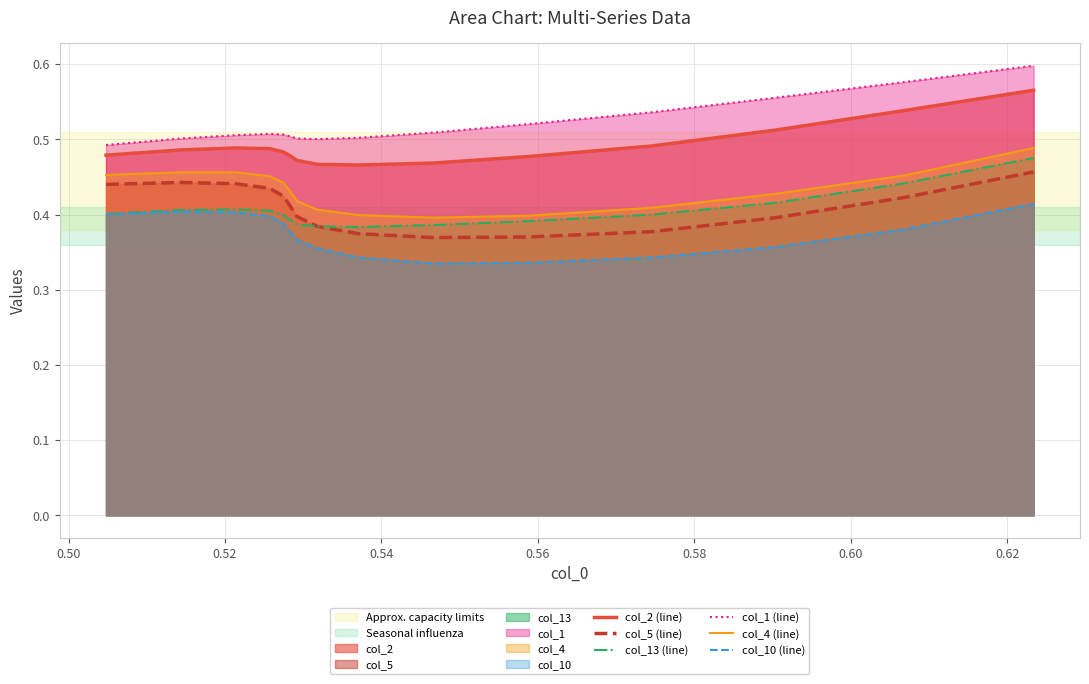

Which series has the largest total across all categories?

col_1 (line)